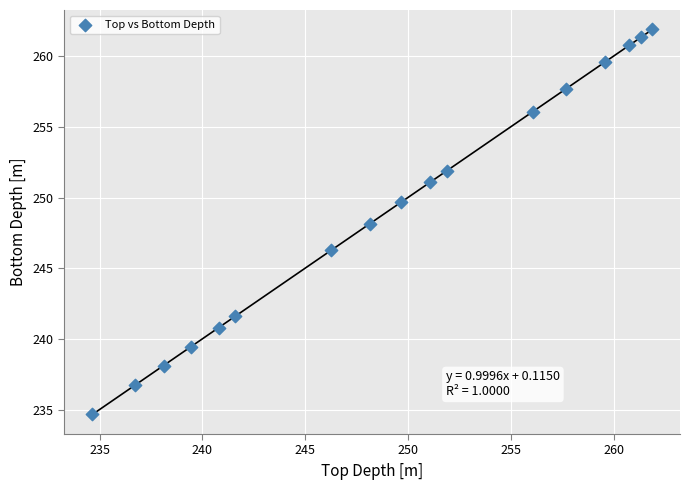

What is the range of X values (max minus min)?

27.2